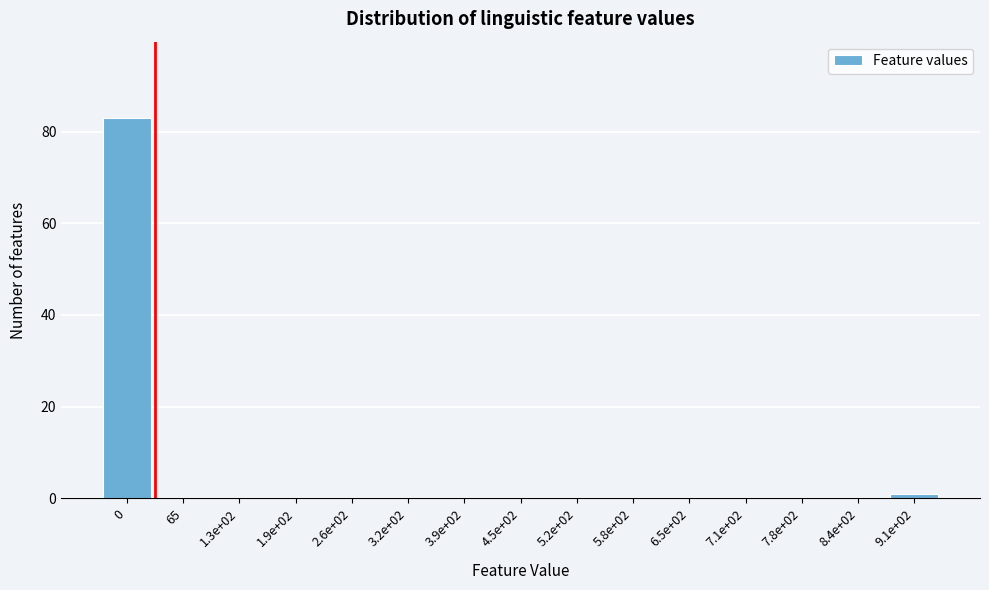

Reading right to left, extract all data points from this chart.

9.1e+02=1	8.4e+02=0	7.8e+02=0	7.1e+02=0	6.5e+02=0	5.8e+02=0	5.2e+02=0	4.5e+02=0	3.9e+02=0	3.2e+02=0	2.6e+02=0	1.9e+02=0	1.3e+02=0	65=0	0=83